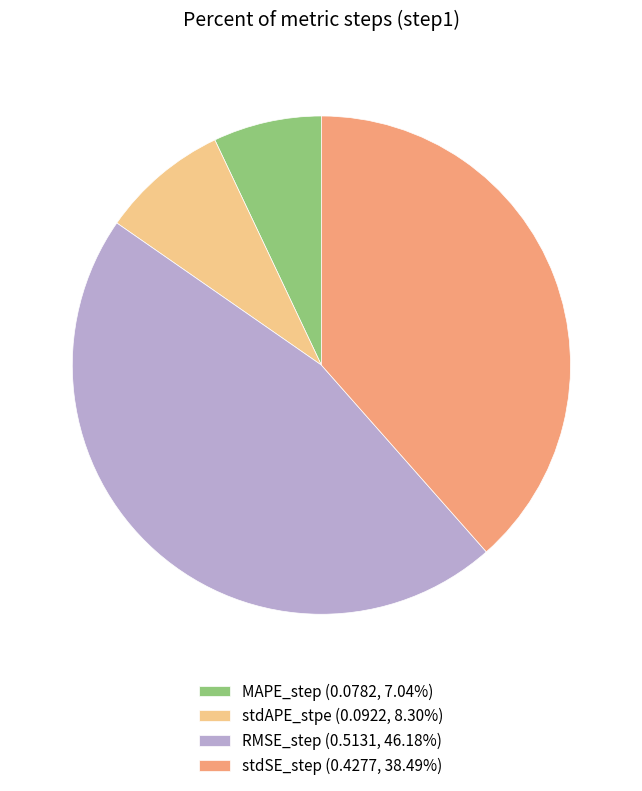

True or false: MAPE_step accounts for 17% of the total.

False